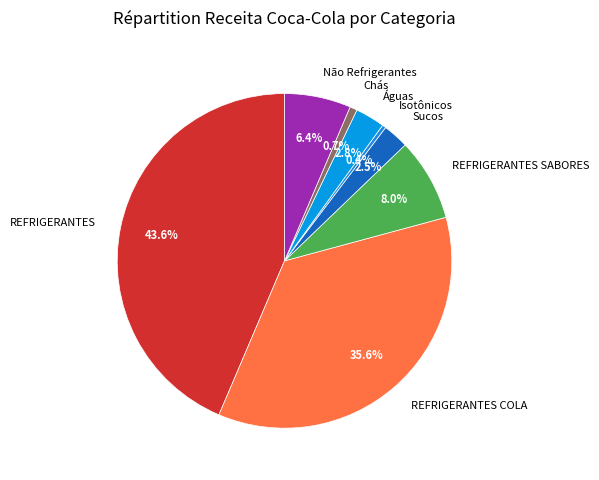

To the nearest percent, what portion does REFRIGERANTES represent?

44%